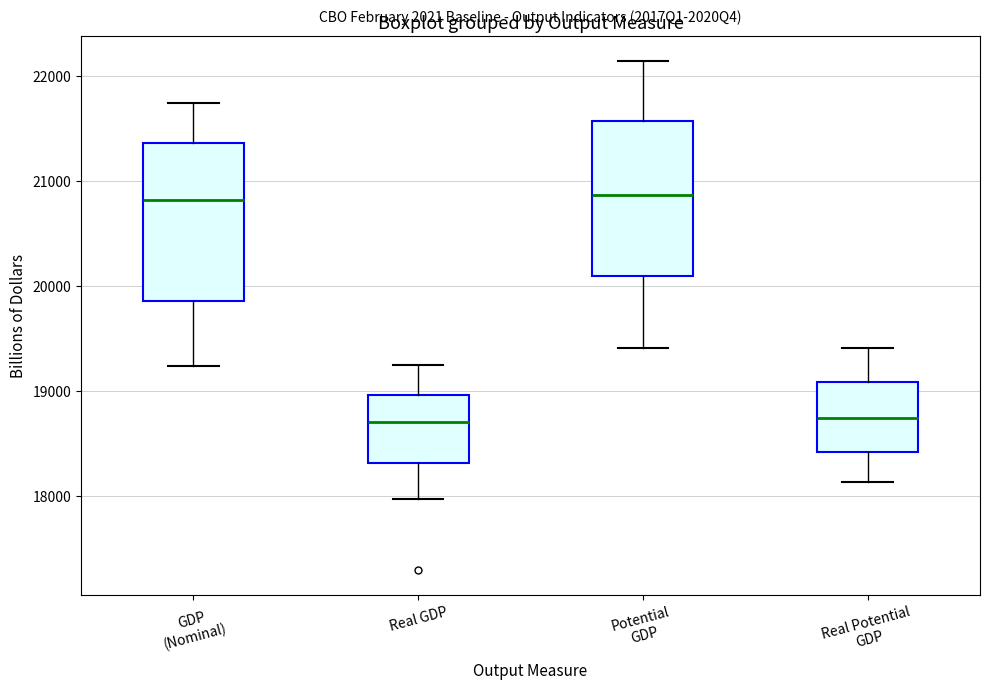

Reading left to right, read every box against the y-axis: the position of its median line, the range the box covers, and the ends of its whiskers. The values are not printed on the chart, so give them approximately, as read against the axis.

GDP (Nominal): median 20800, box 19900 to 21400, whiskers 19200 to 21700
Real GDP: median 18700, box 18300 to 19000, whiskers 18000 to 19300
Potential GDP: median 20900, box 20100 to 21600, whiskers 19400 to 22100
Real Potential GDP: median 18800, box 18400 to 19100, whiskers 18100 to 19400